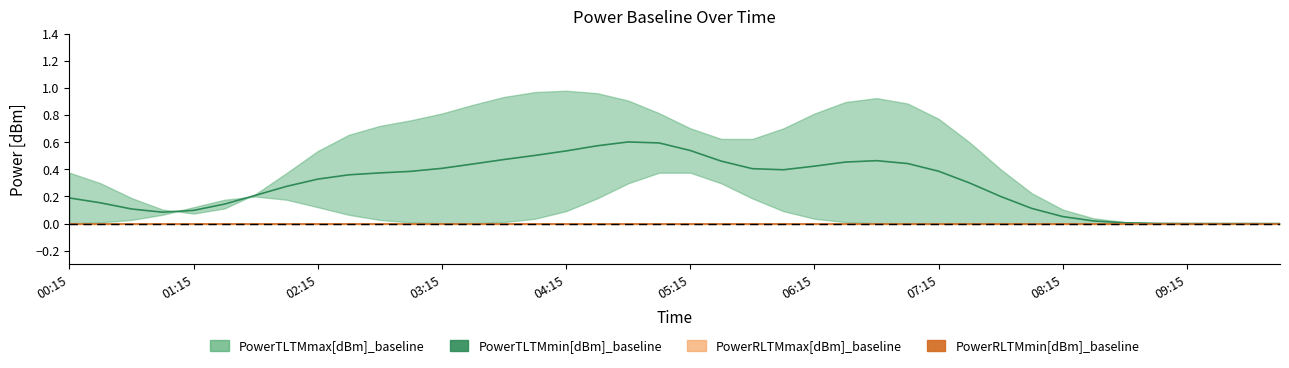

Is it true that PowerTLTMmin[dBm]_baseline equals 0.4 at 23?

True